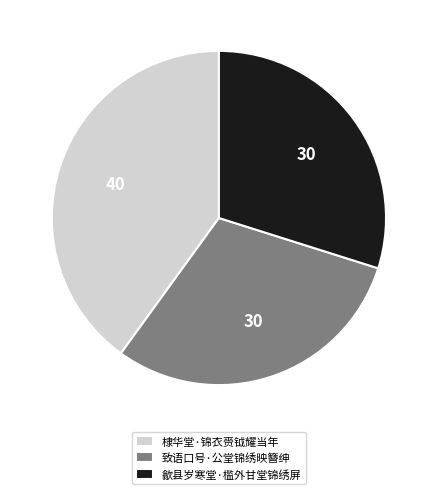

The 歙县岁寒堂·槛外甘堂锦绣屏 slice represents 30% of the pie. True or false?

True